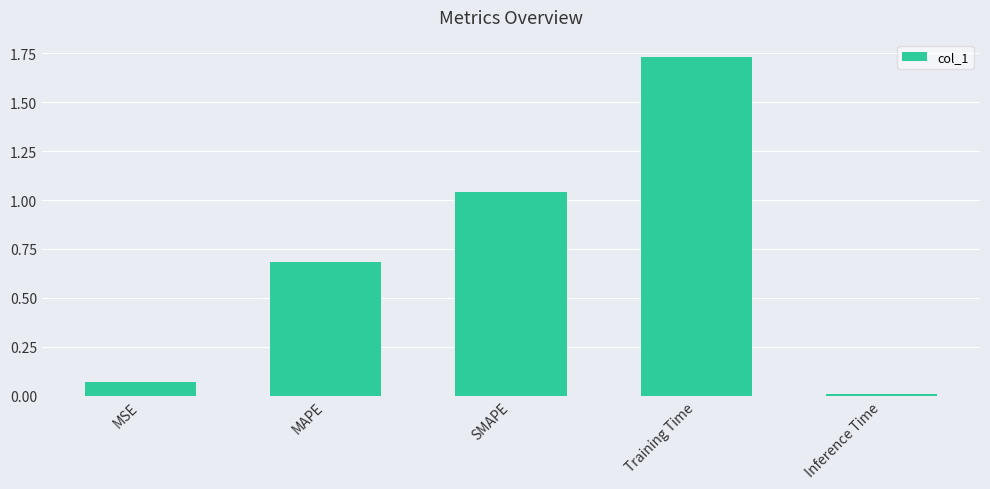

True or false: the data shows 0.8 at Training Time.

False